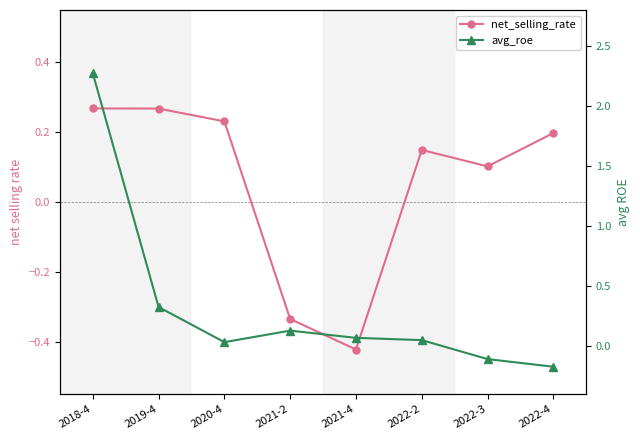

How many interior local valleys does the avg_roe series have?

1